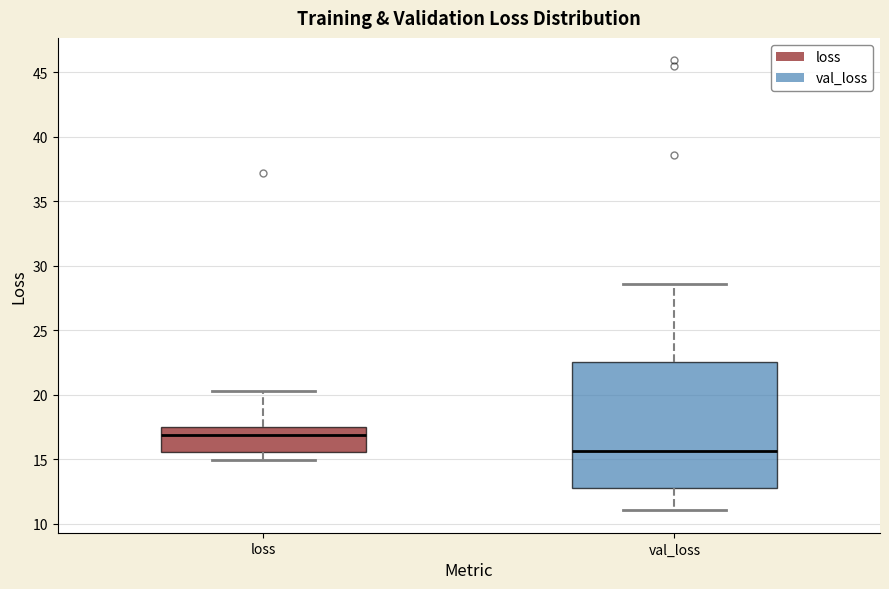

Reading left to right, read every box against the y-axis: the position of its median line, the range the box covers, and the ends of its whiskers. The values are not printed on the chart, so give them approximately, as read against the axis.

loss: median 17.0, box 15.5 to 17.5, whiskers 15.0 to 20.5
val_loss: median 15.5, box 13.0 to 22.5, whiskers 11.0 to 28.5